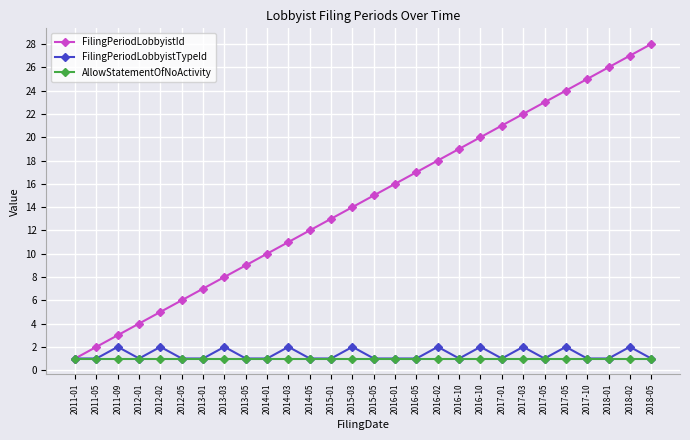

True or false: FilingPeriodLobbyistTypeId and FilingPeriodLobbyistId intersect in this chart.

False